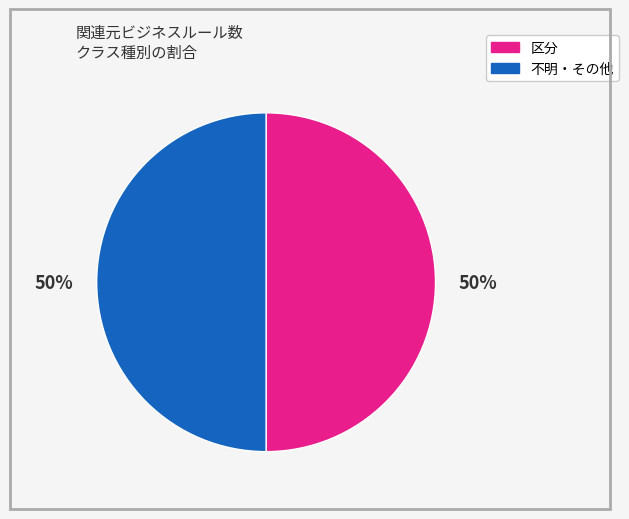

To the nearest percent, what is the average slice percentage?

50%